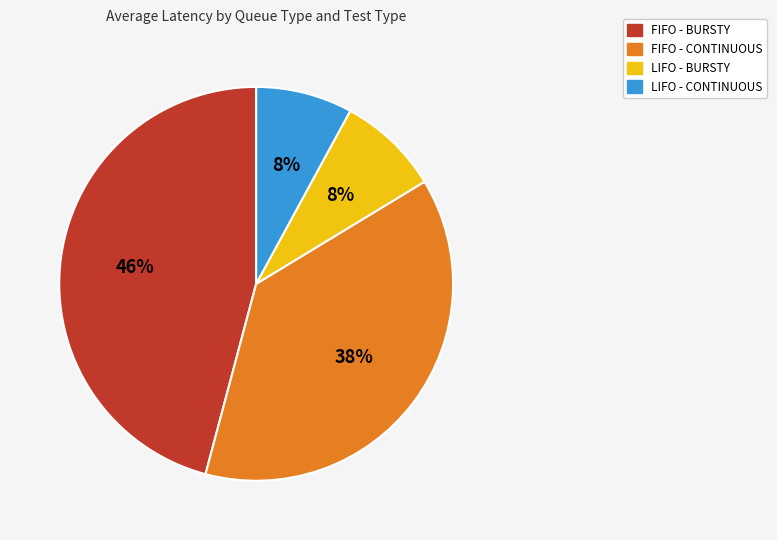

Approximately how many times larger is the value at LIFO - CONTINUOUS compared to FIFO - BURSTY?

0.2